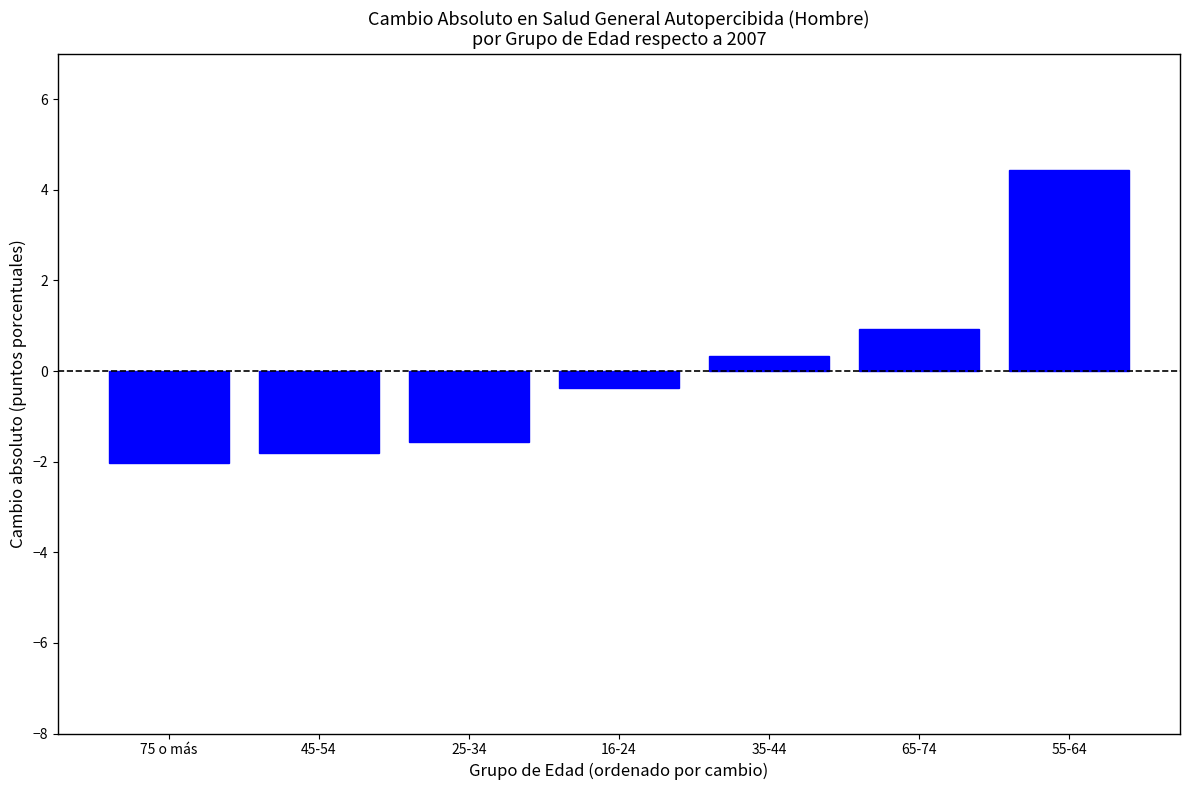

Reading left to right, list all the values displayed in this chart.

-2.0	-1.8	-1.6	-0.4	0.3	0.9	4.4